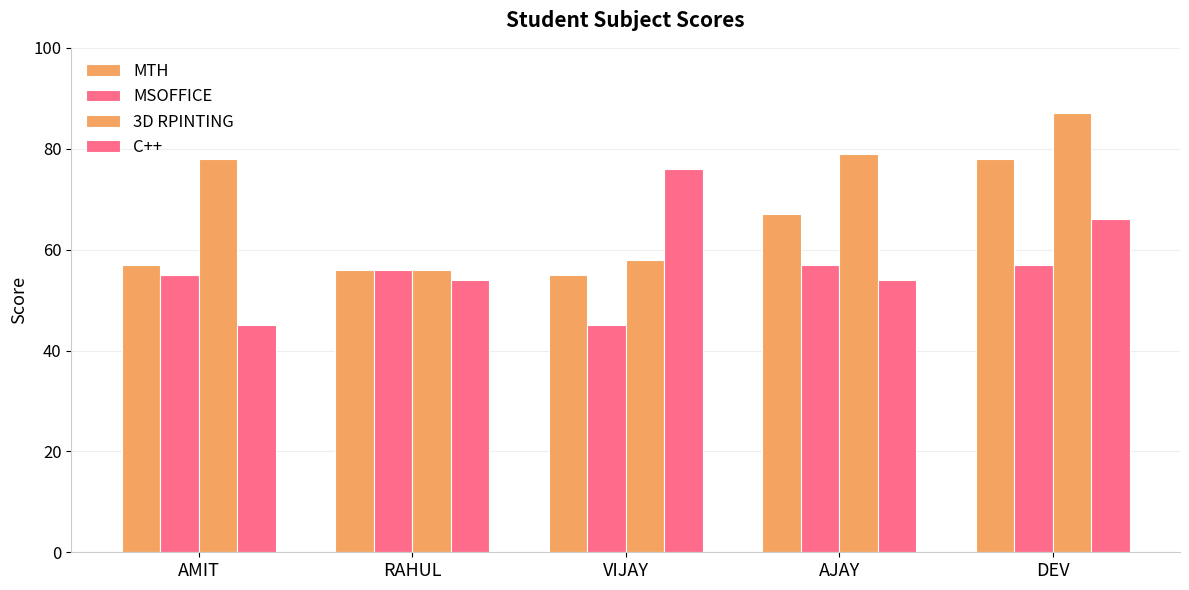

What is the label of the 5th bar from the right?

AMIT